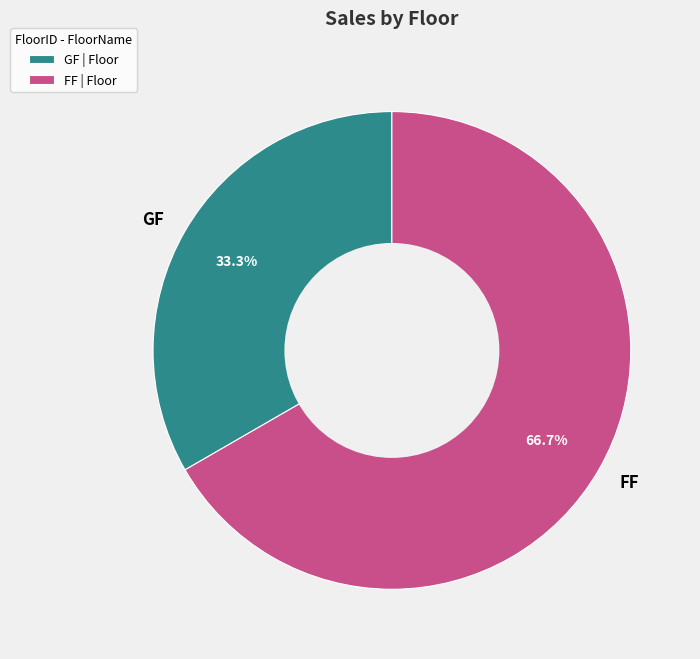

What percentage is the GF slice, to the nearest percent?

33%